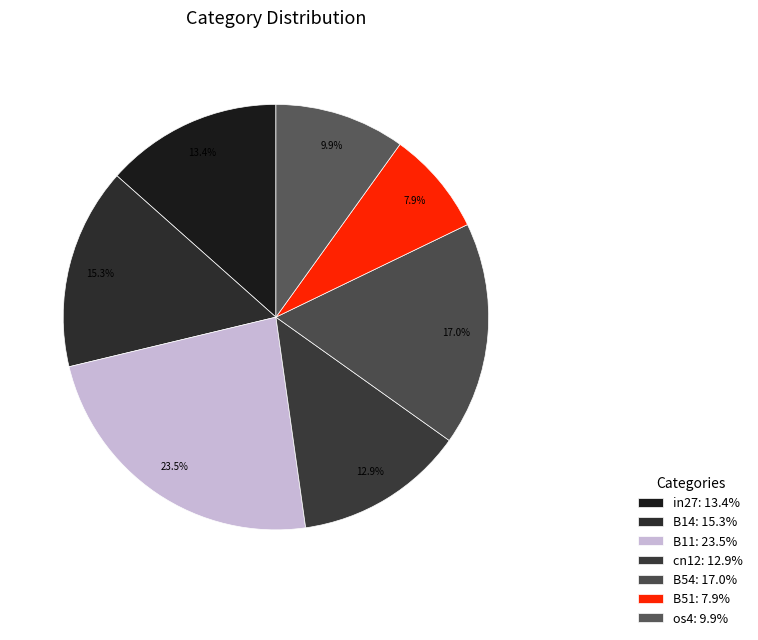

What portion of the pie excludes B11?

76.5%